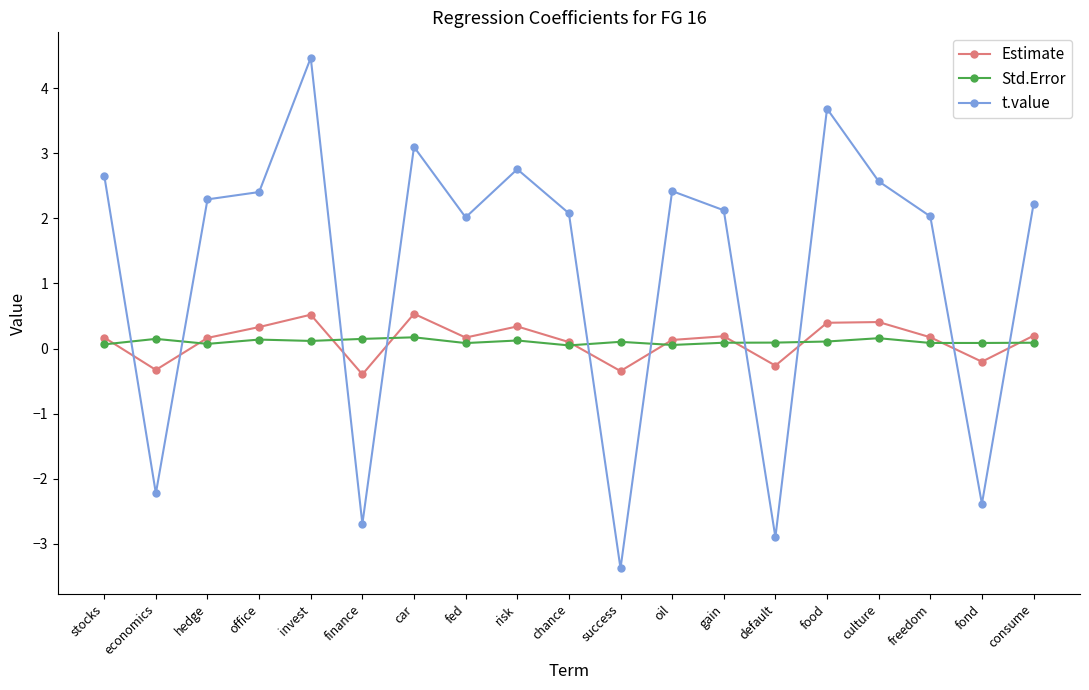

What is the smallest value displayed?

-3.4